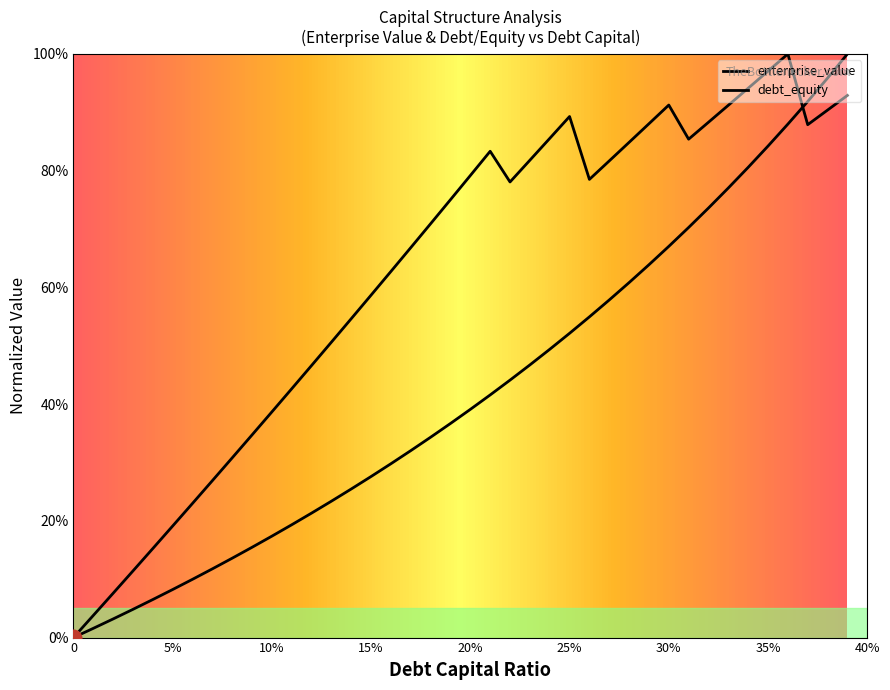

Does the chart display data point markers on the line(s)?

No